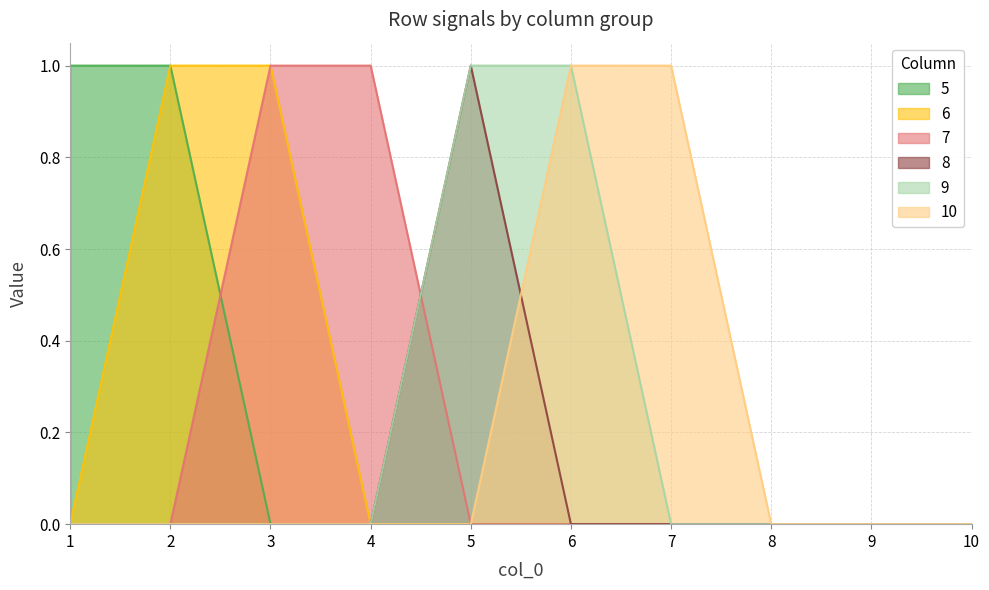

What is the difference between the second highest and minimum values in the 9 series?

1